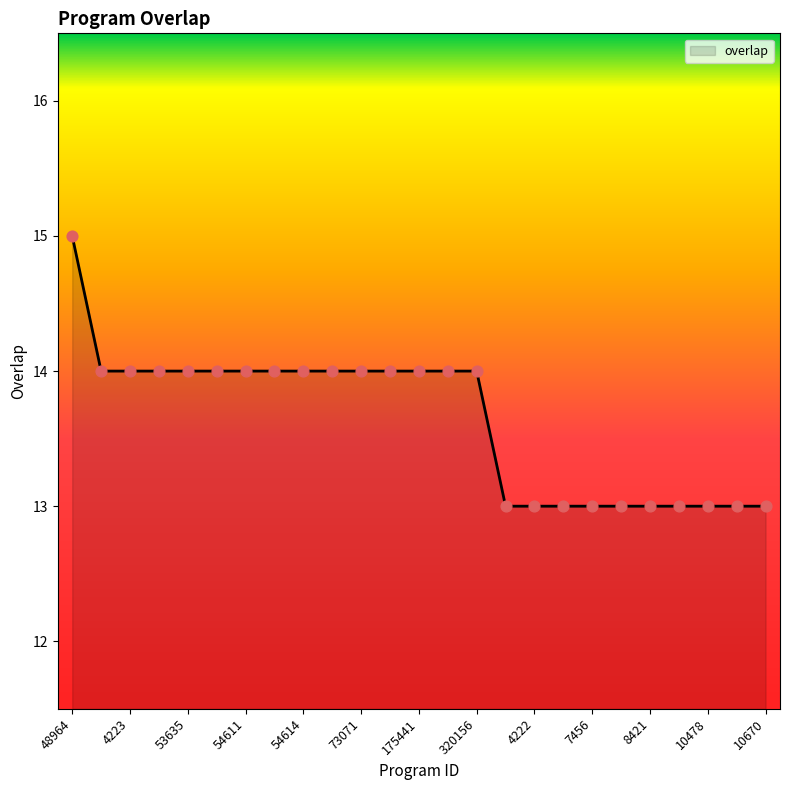

What is the minimum value shown in the chart?

13